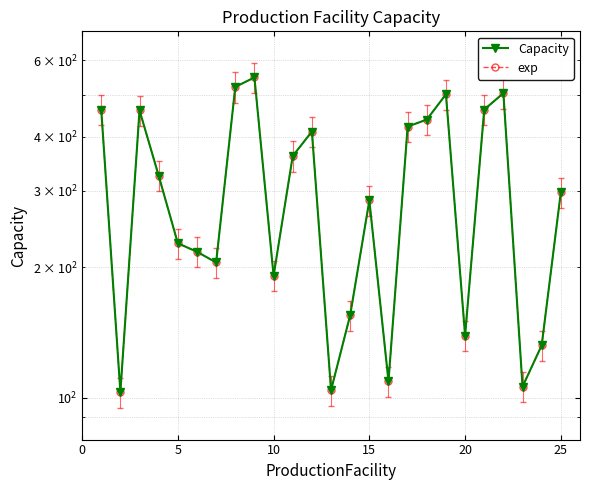

List the series in order of their peak value, highest first.

Capacity, exp